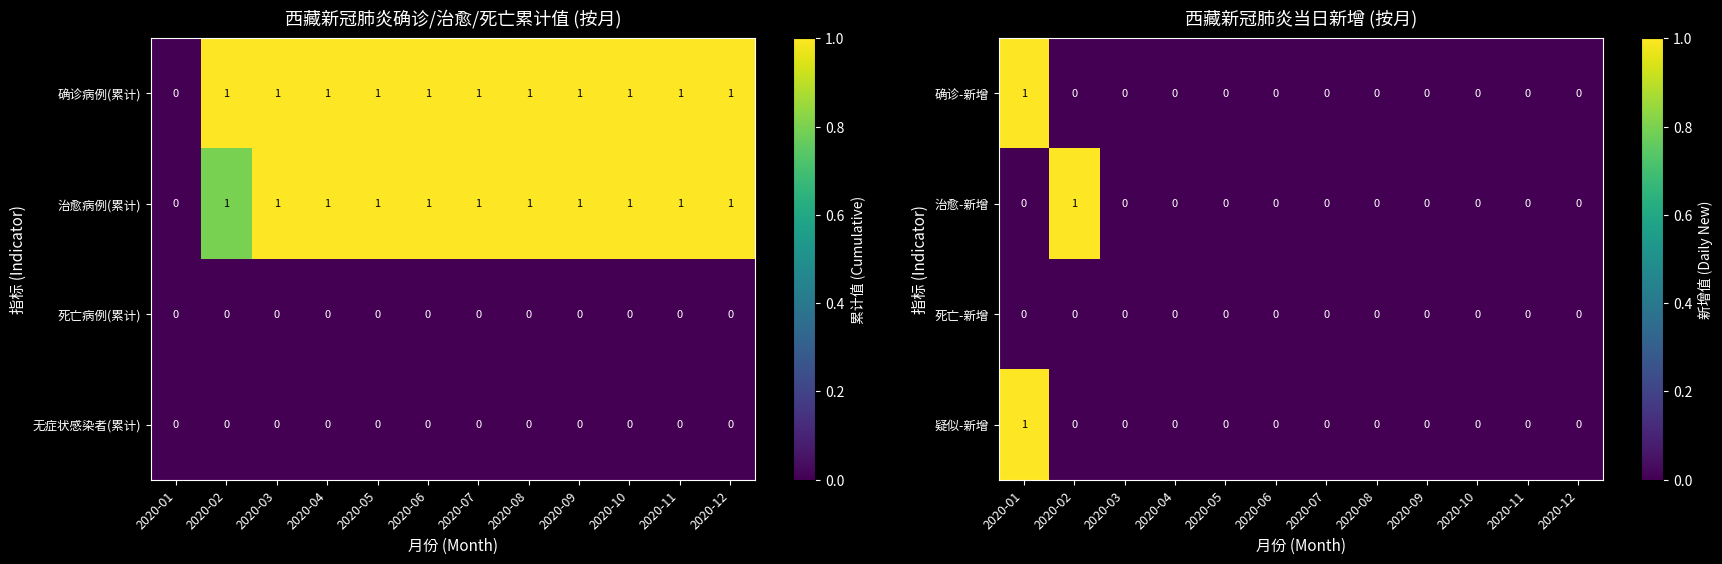

Is it true that 疑似-新增 equals 1 at 2020-03?

False